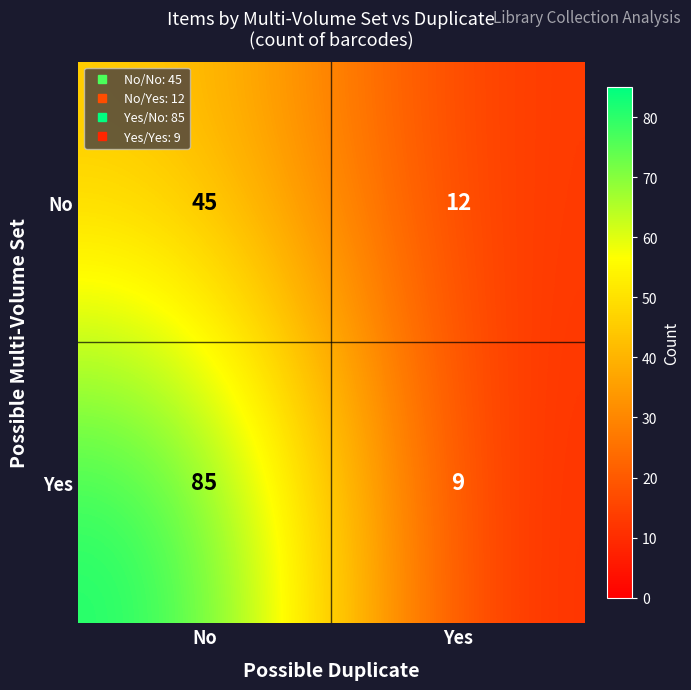

At which category is the sum across all series the highest?

No